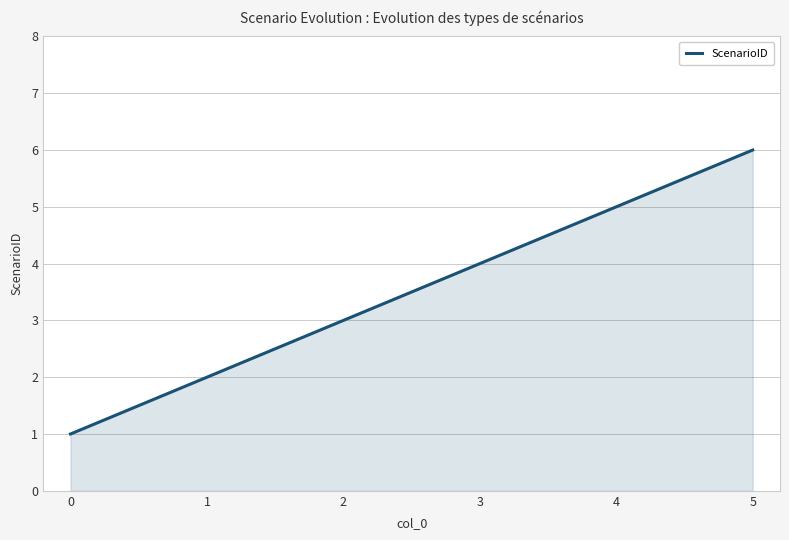

Rank the categories by value from lowest to highest.

0, 1, 2, 3, 4, 5